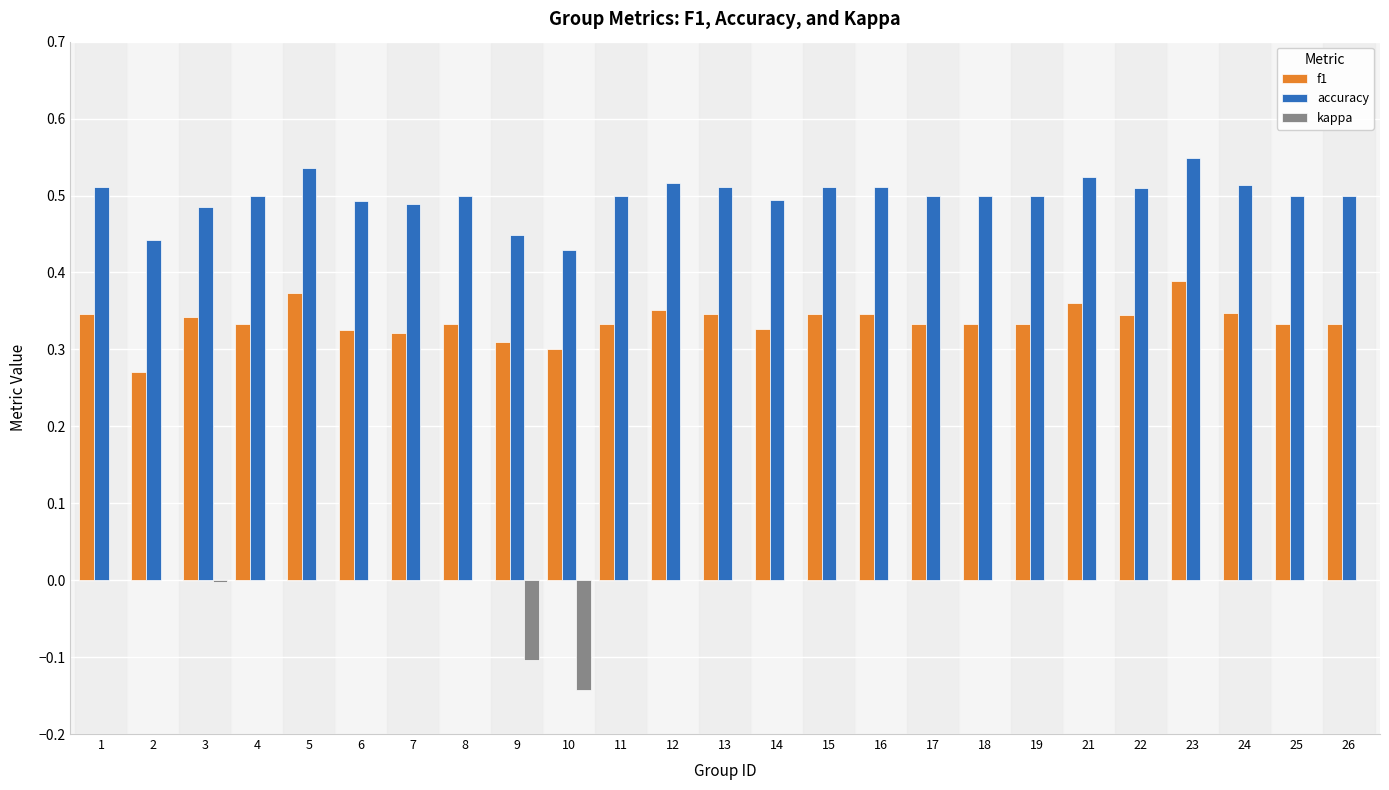

Is it true that kappa equals 0.0 at 7?

True